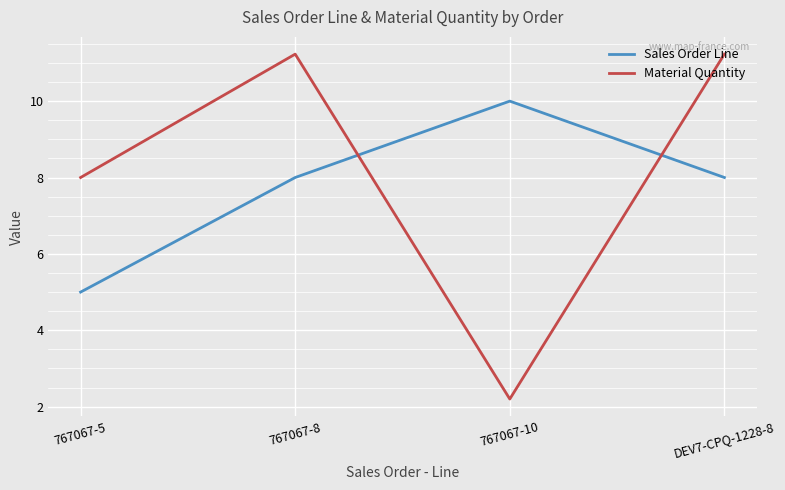

How many lines are shown in the chart?

2